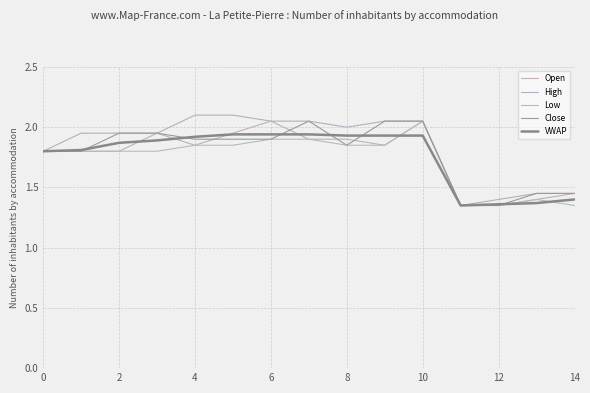

What is the minimum value shown in the chart?

1.4